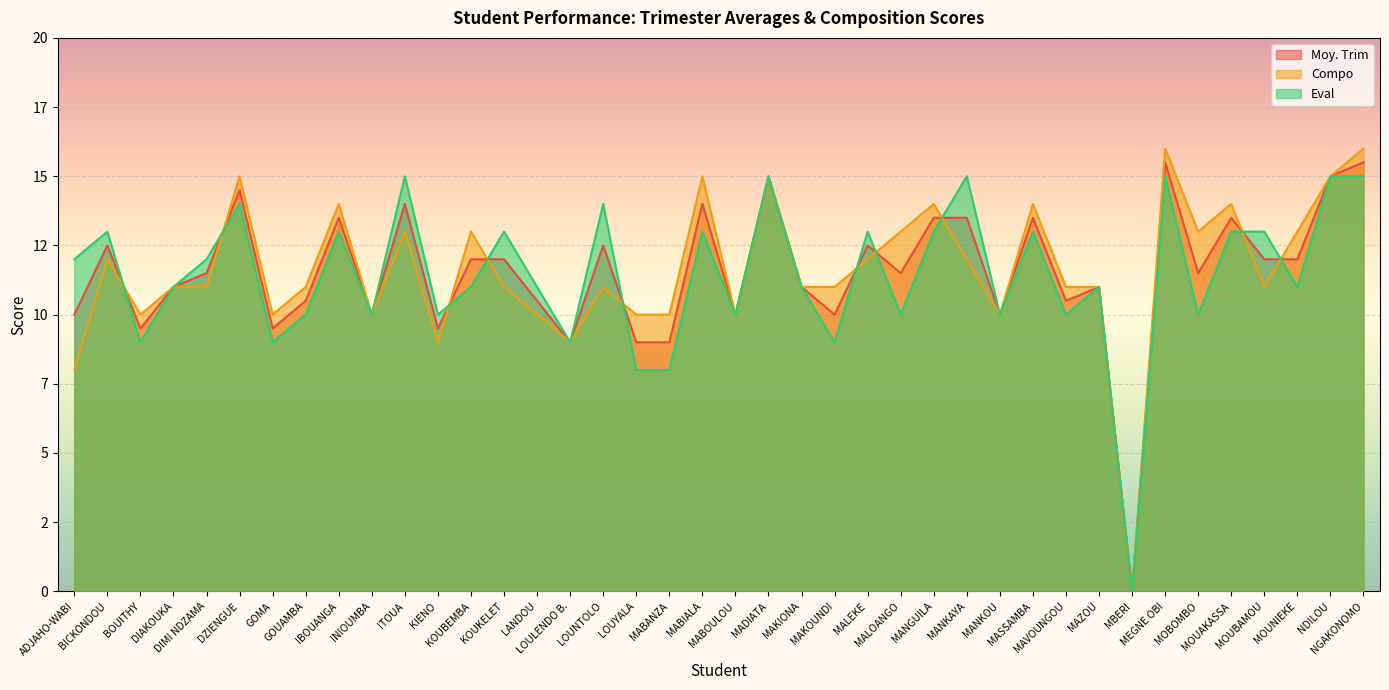

What is the total value across all series at INIOUMBA?

30.0